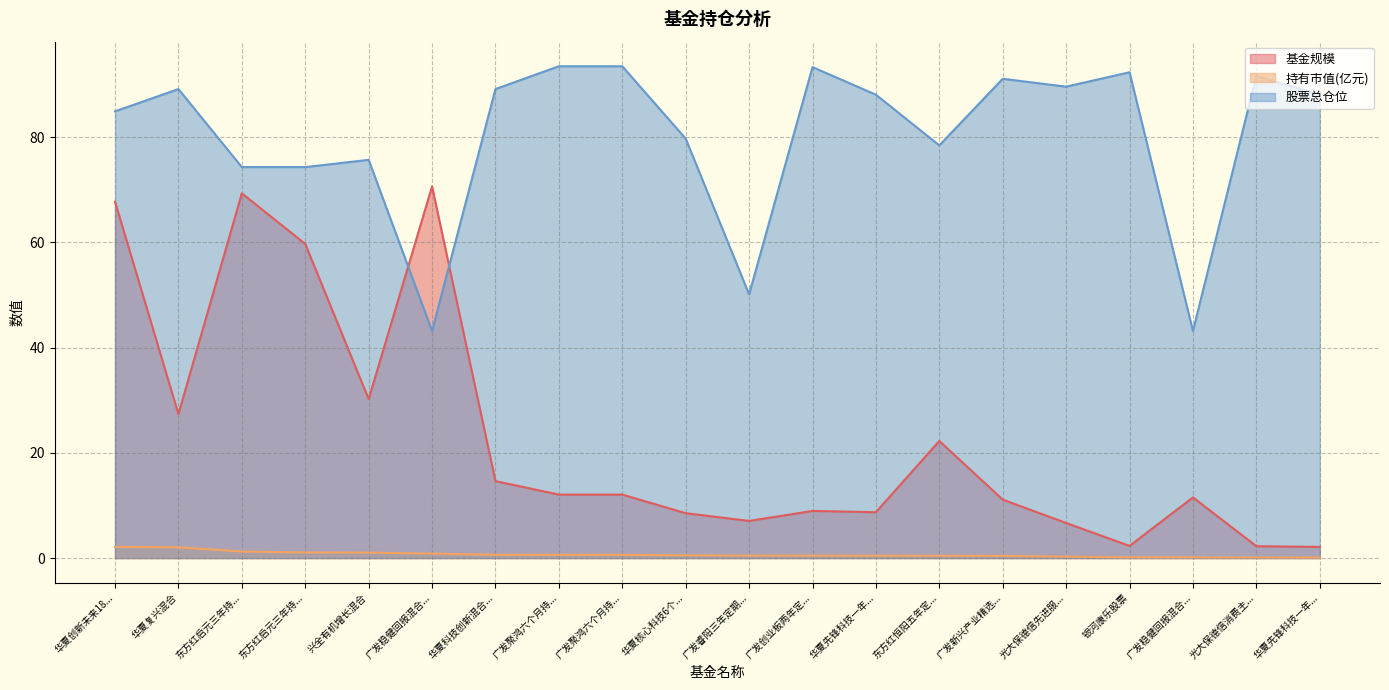

Rank the series by their average value, from lowest to highest.

持有市值(亿元), 基金规模, 股票总仓位